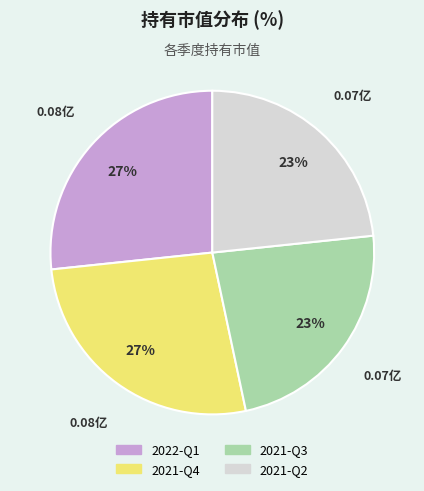

Combined, do 2022-Q1 and 2021-Q4 account for over 50%?

Yes